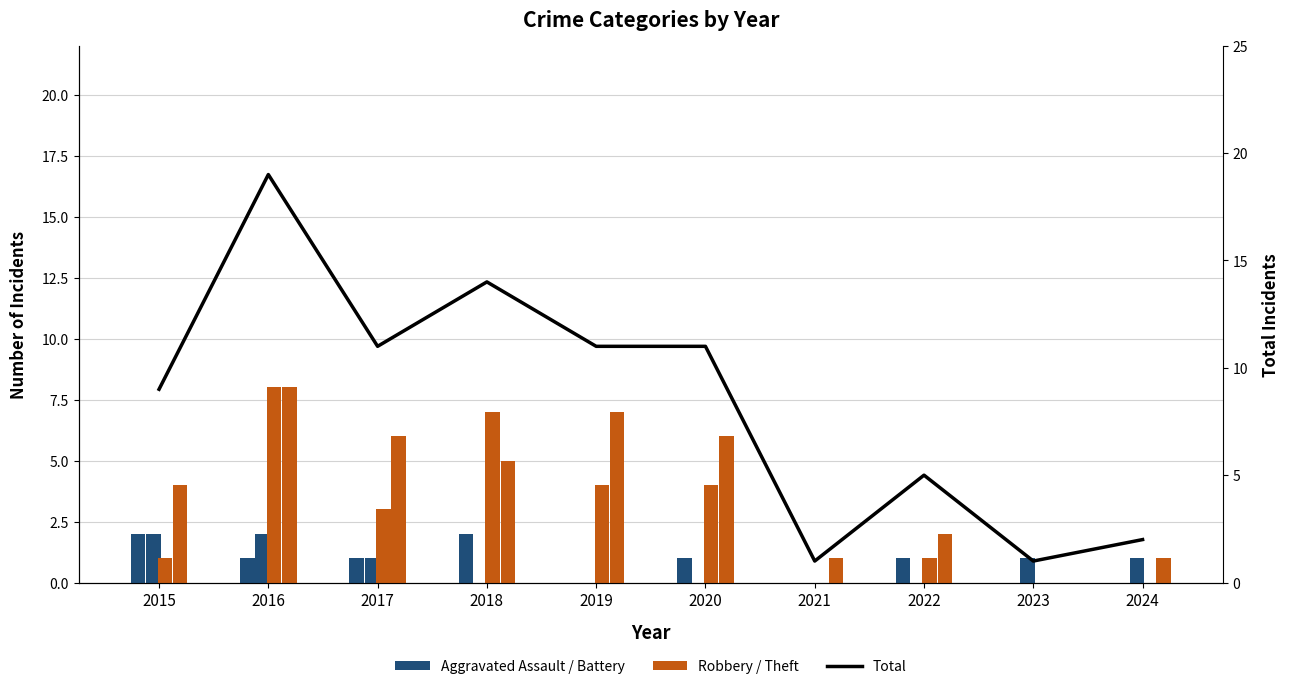

What is the value of the Aggravated Battery bar at the 10th from the left?

1